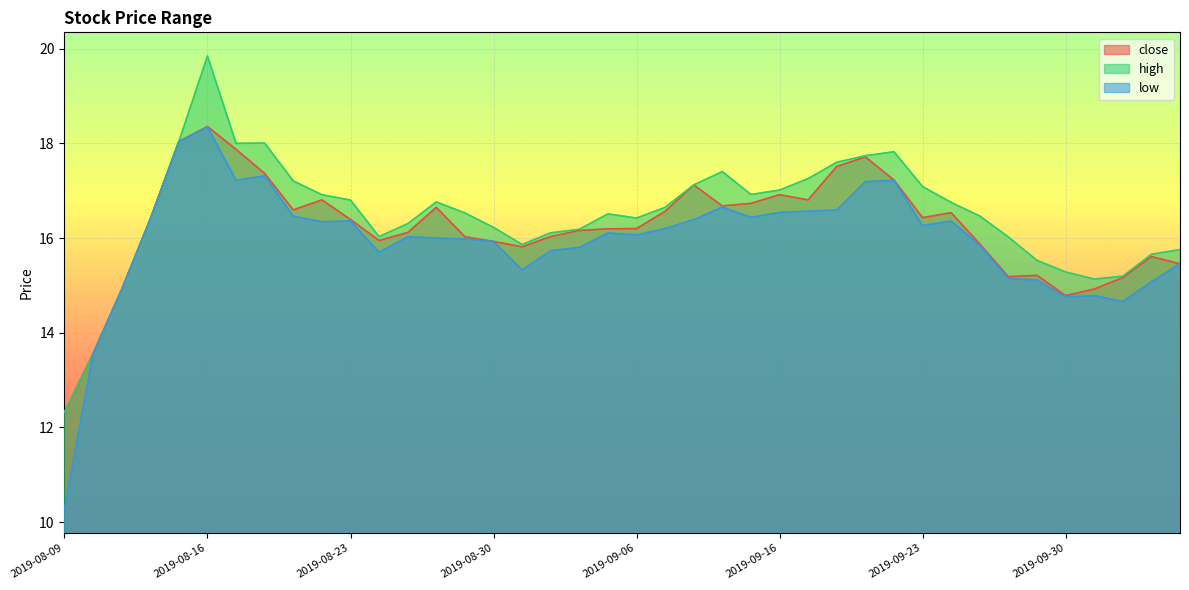

What is the difference between the maximum and minimum values in the high series?

7.5